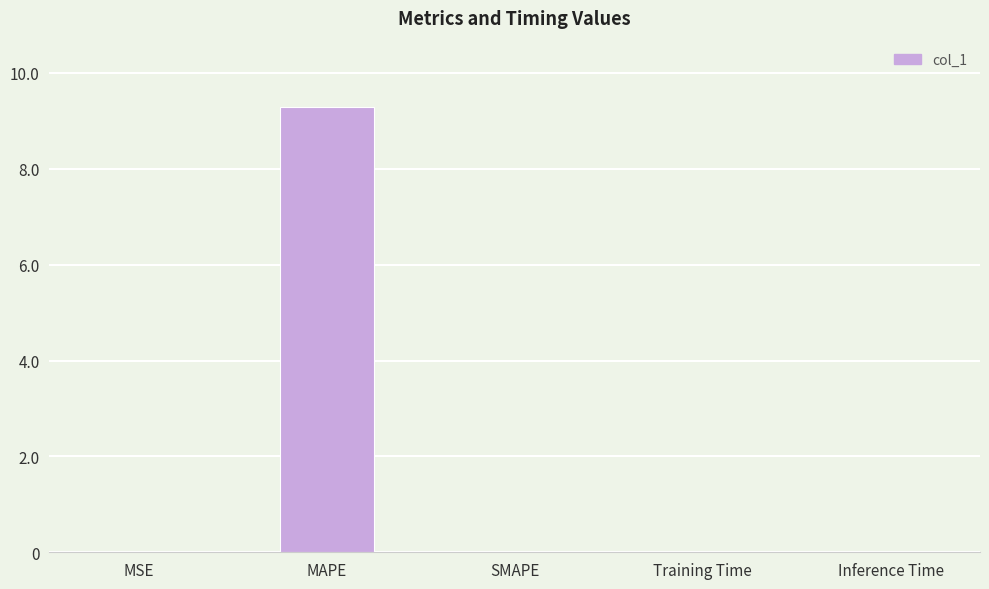

What is the sum of all values?

9.3